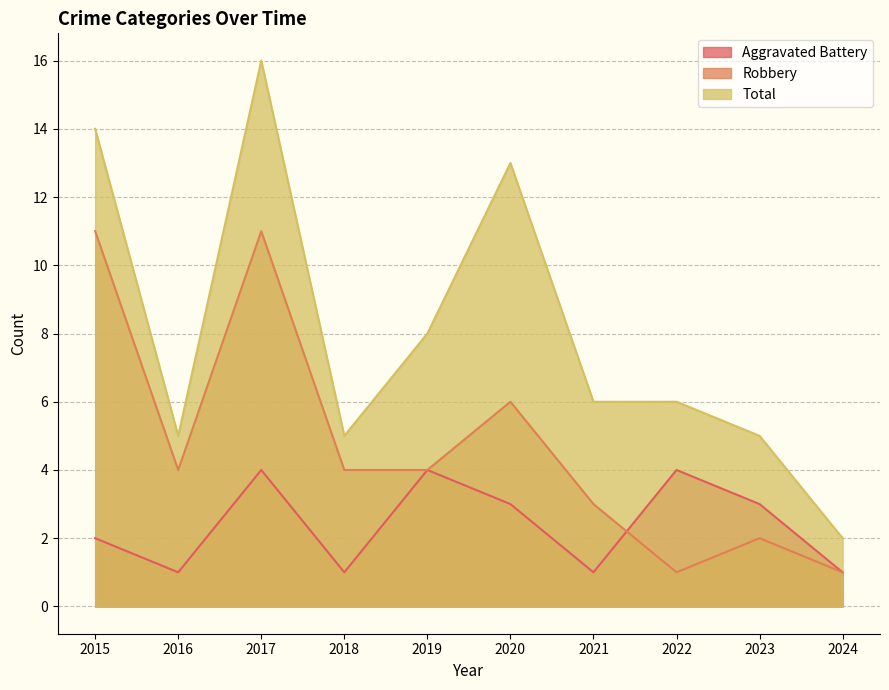

Which series changed the most between 2020 and 2022?

Total